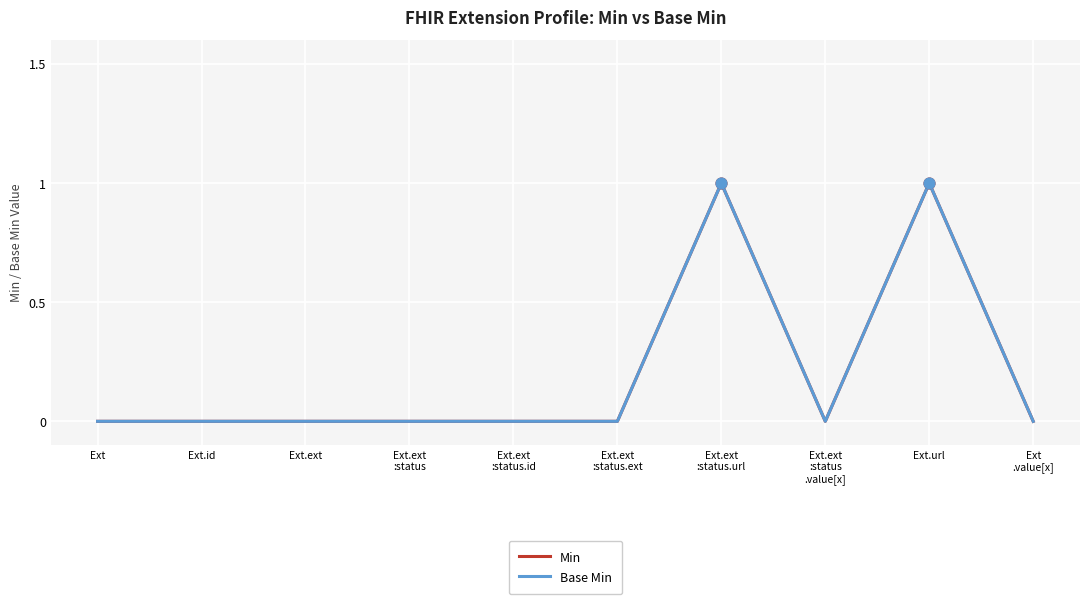

At how many categories does at least one series exceed 0?

2